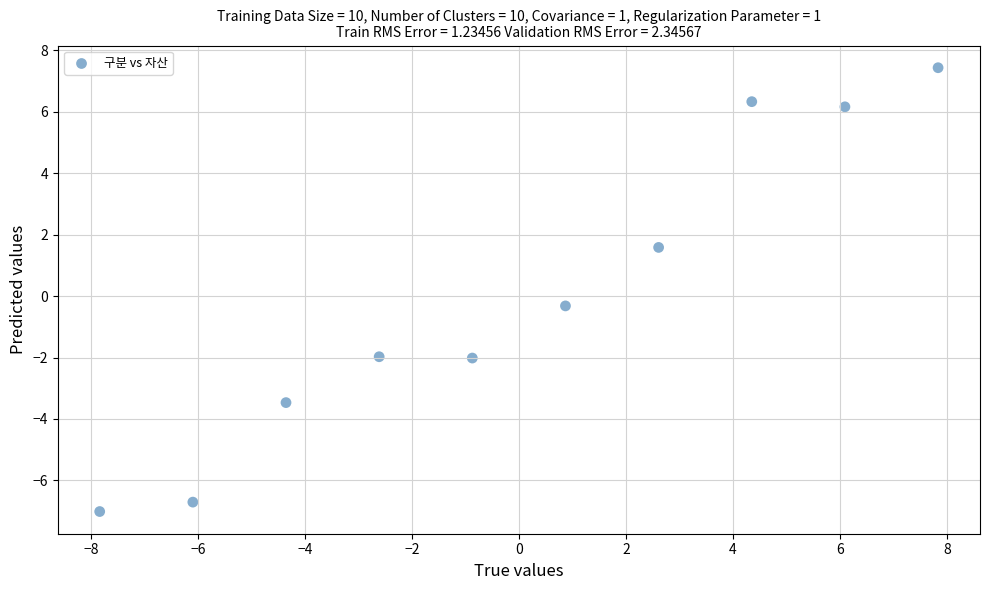

What is the range of X values (max minus min)?

15.7